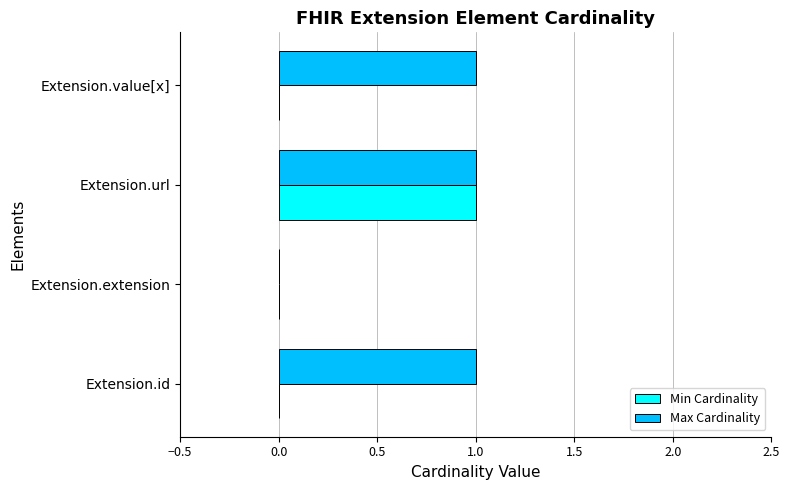

Is it true that Max Cardinality equals 2 at Extension.value[x]?

False